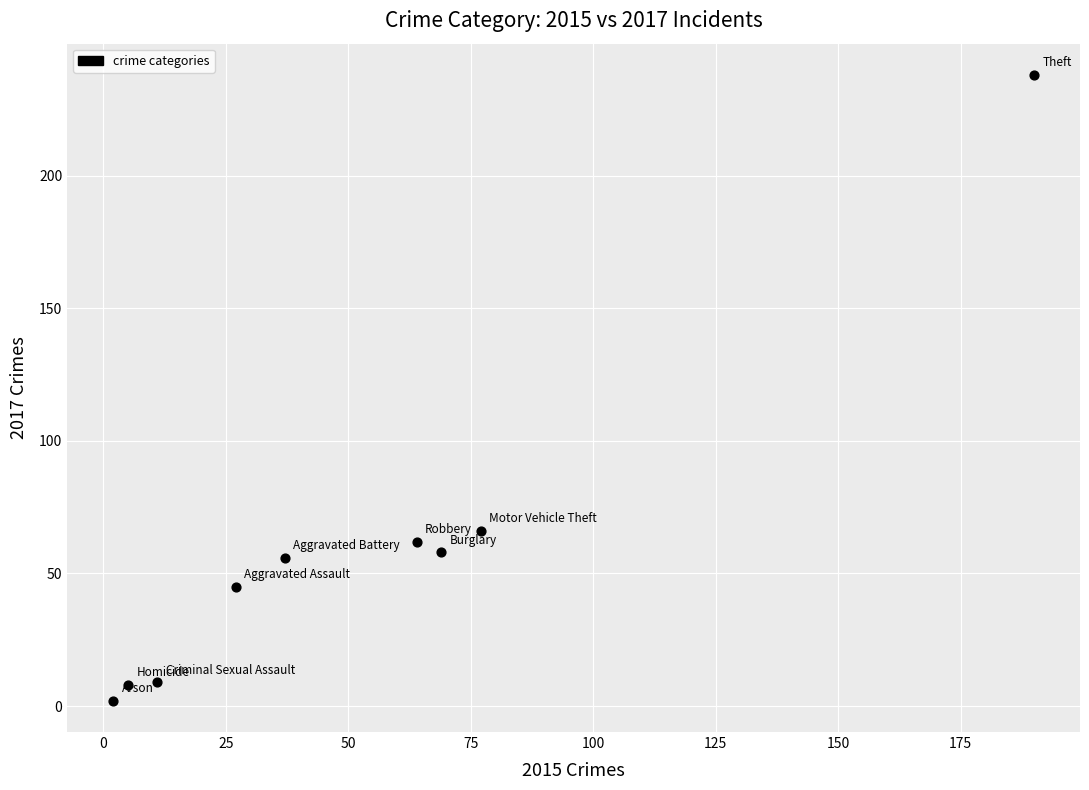

What Y value in the scatter plot is closest to 120?

66